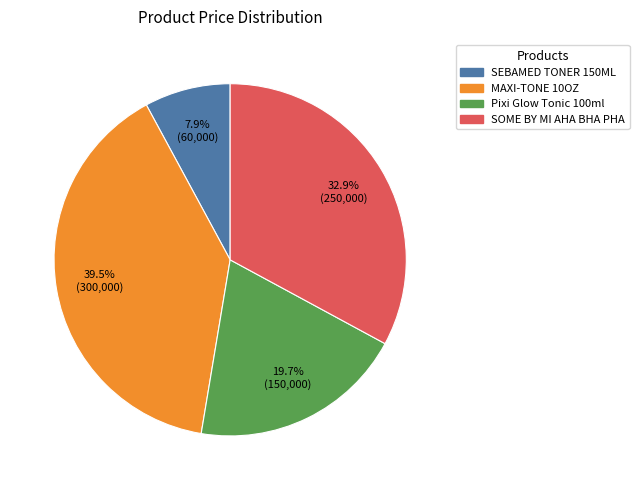

Is there a majority slice in this chart?

No